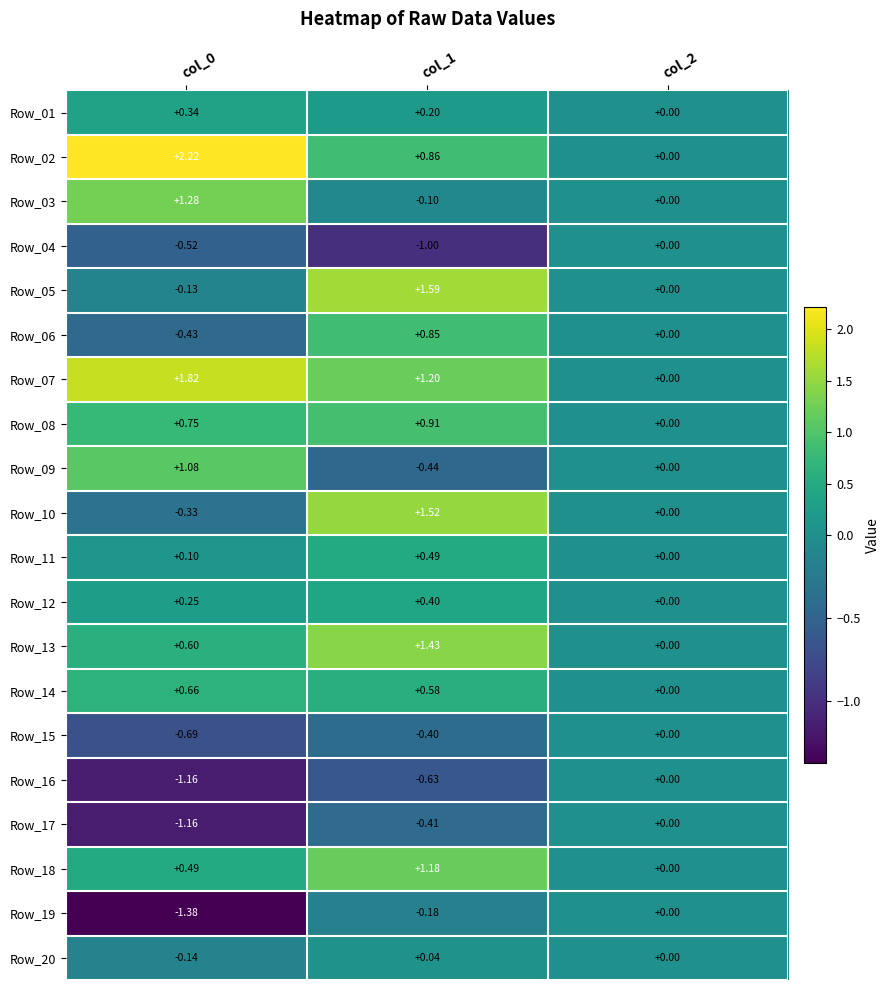

Is the value of Row_02 at col_0 greater than the value of Row_15 at col_1?

Yes